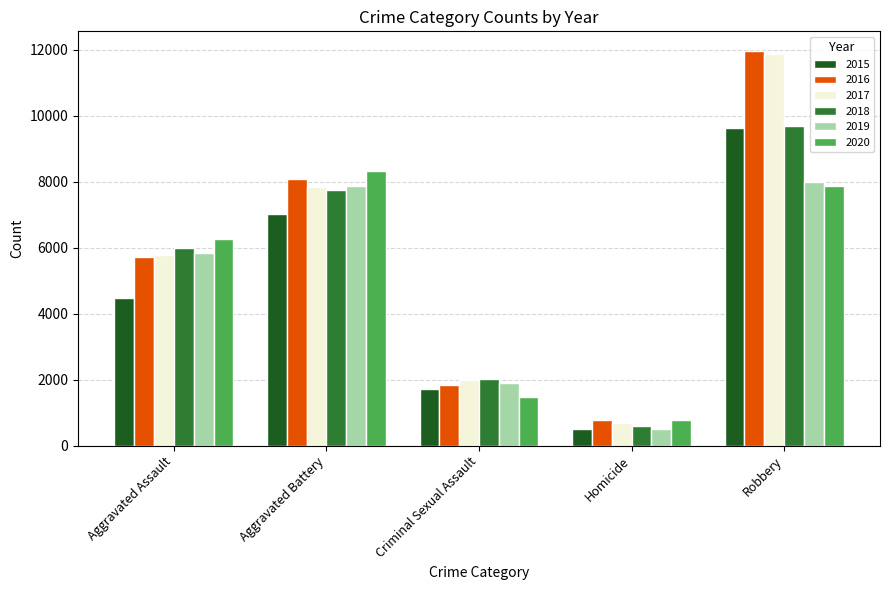

At which label does 2020 reach its peak?

Aggravated Battery